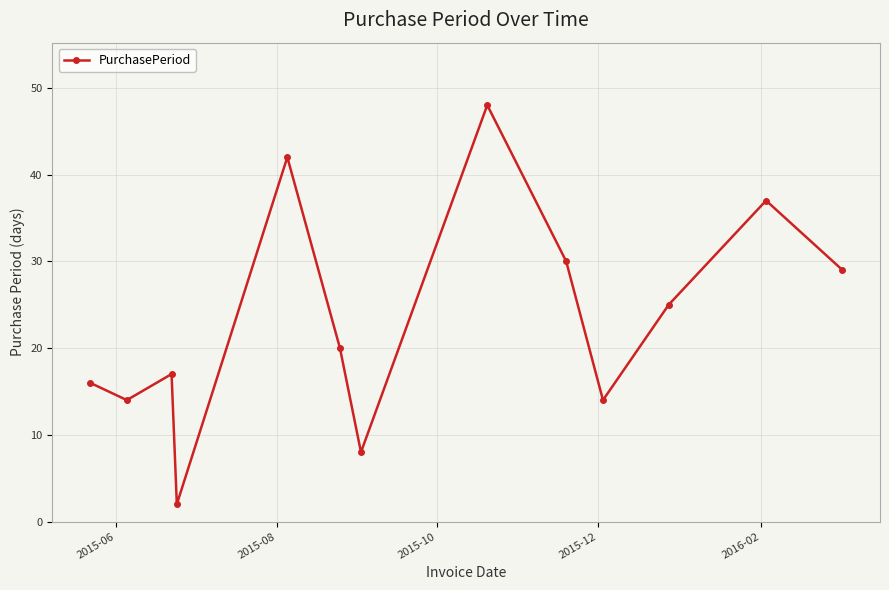

What is the sum of all values?

302